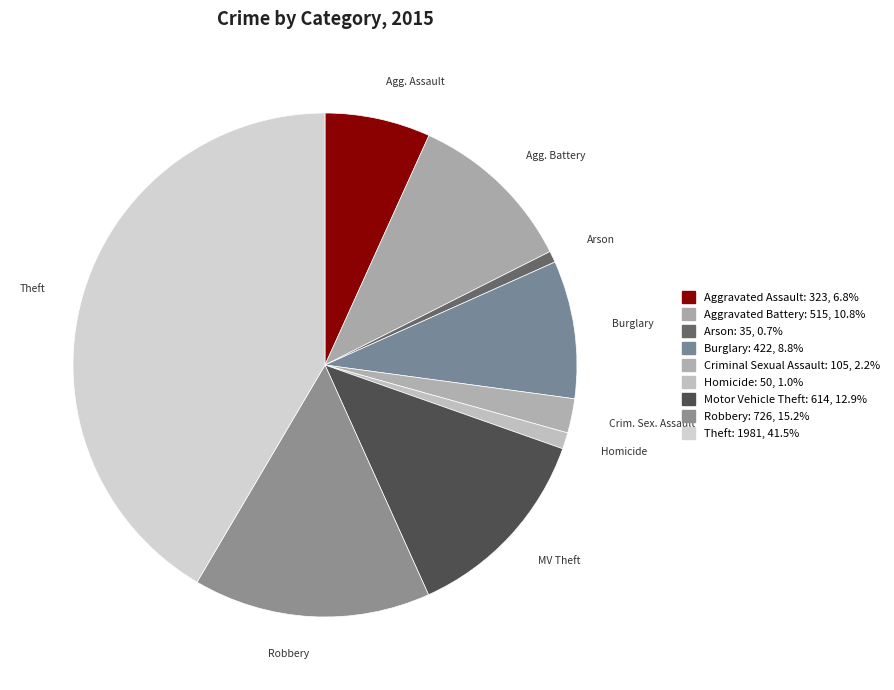

Which category has the biggest portion of the pie?

Theft